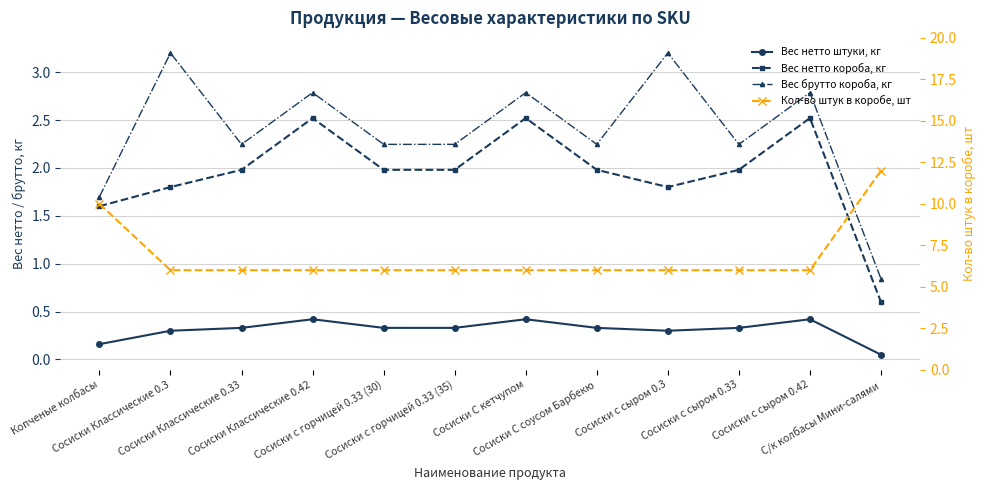

List the labels in order of Вес нетто короба, кг value, largest first.

Сосиски Классические 0.42, Сосиски С кетчупом, Сосиски с сыром 0.42, Сосиски Классические 0.33, Сосиски с горчицей 0.33 (30), Сосиски с горчицей 0.33 (35), Сосиски С соусом Барбекю, Сосиски с сыром 0.33, Сосиски Классические 0.3, Сосиски с сыром 0.3, Копченые колбасы, С/к колбасы Мини-салями